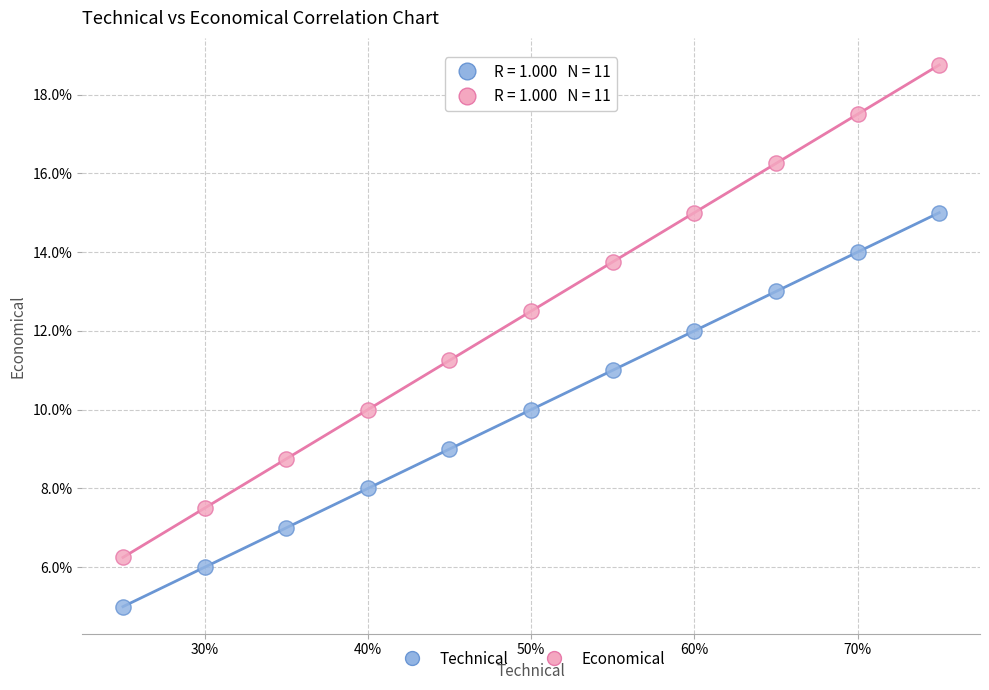

Which series reaches the minimum Y coordinate?

Technical